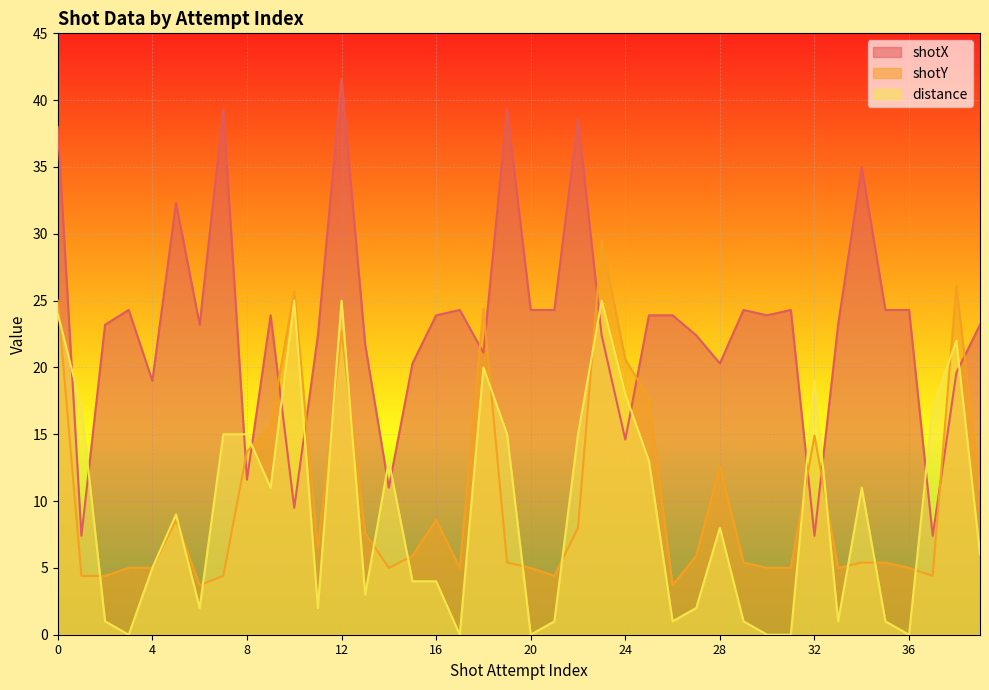

What is the difference between the distance values at 32 and 13?

16.0